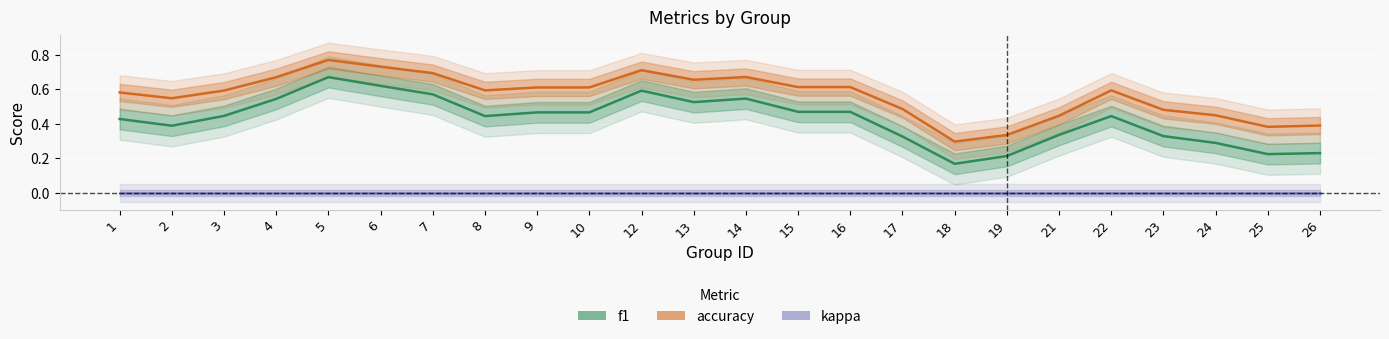

Reading left to right, what are all the values shown in this chart?

f1: 0.4	0.4	0.4	0.5	0.7	0.6	0.6	0.4	0.5	0.5	0.6	0.5	0.5	0.5	0.5	0.3	0.2	0.2	0.3	0.4	0.3	0.3	0.2	0.2
accuracy: 0.6	0.5	0.6	0.7	0.8	0.7	0.7	0.6	0.6	0.6	0.7	0.7	0.7	0.6	0.6	0.5	0.3	0.3	0.4	0.6	0.5	0.4	0.4	0.4
kappa: 0.0	0.0	0.0	0.0	0.0	0.0	0.0	0.0	0.0	0.0	0.0	0.0	0.0	0.0	0.0	0.0	0.0	0.0	0.0	0.0	0.0	0.0	0.0	0.0